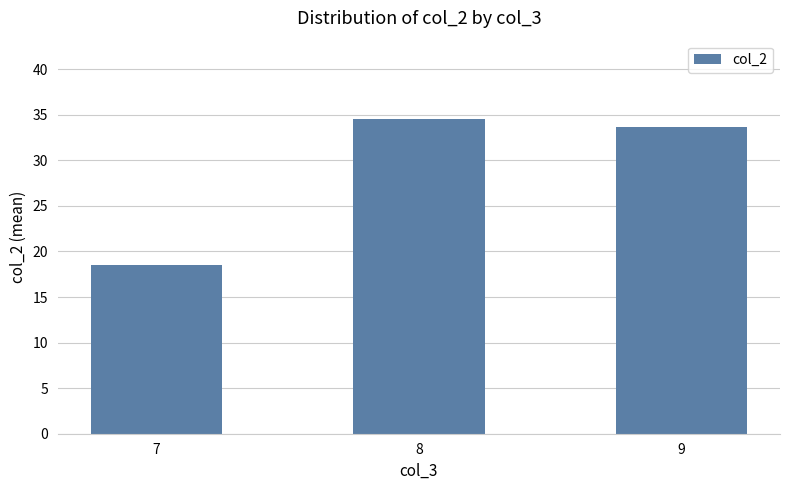

List the labels in order of value, largest first.

8, 9, 7